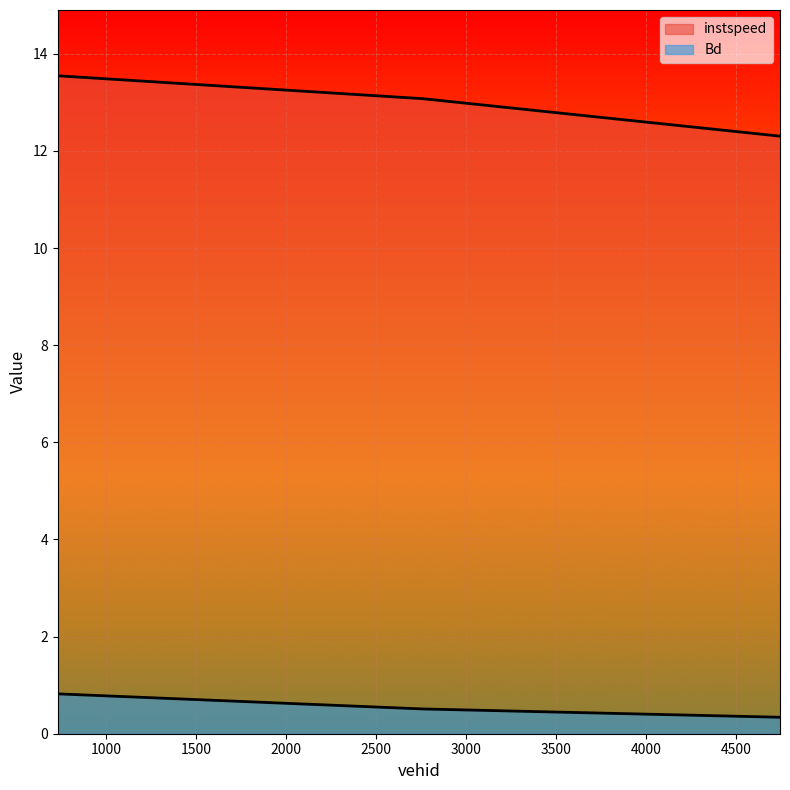

At which category is the sum across all series the highest?

732.0